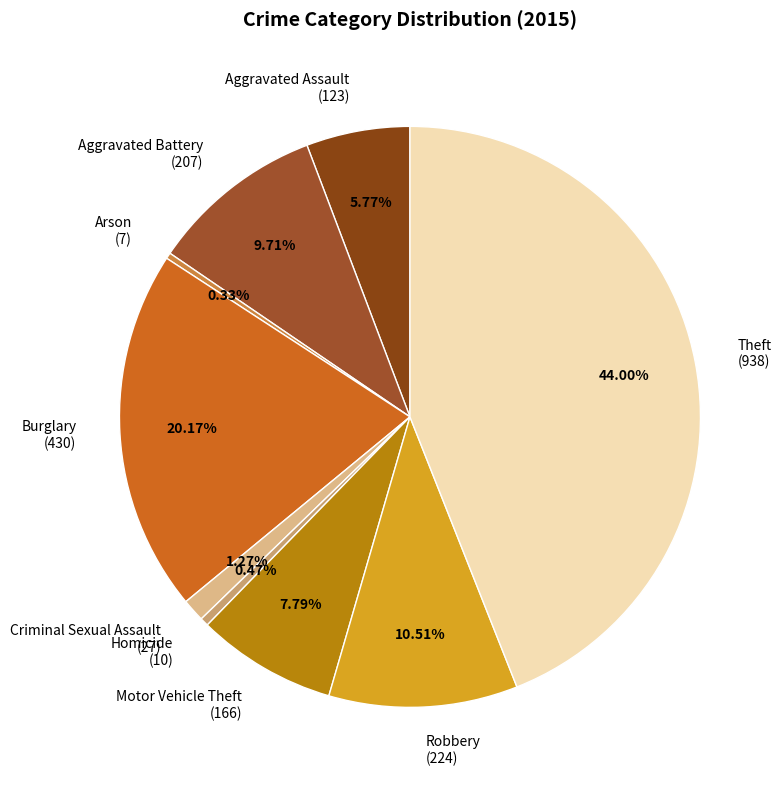

Is the sum of Robbery (224) and Aggravated Assault (123) greater than half?

No